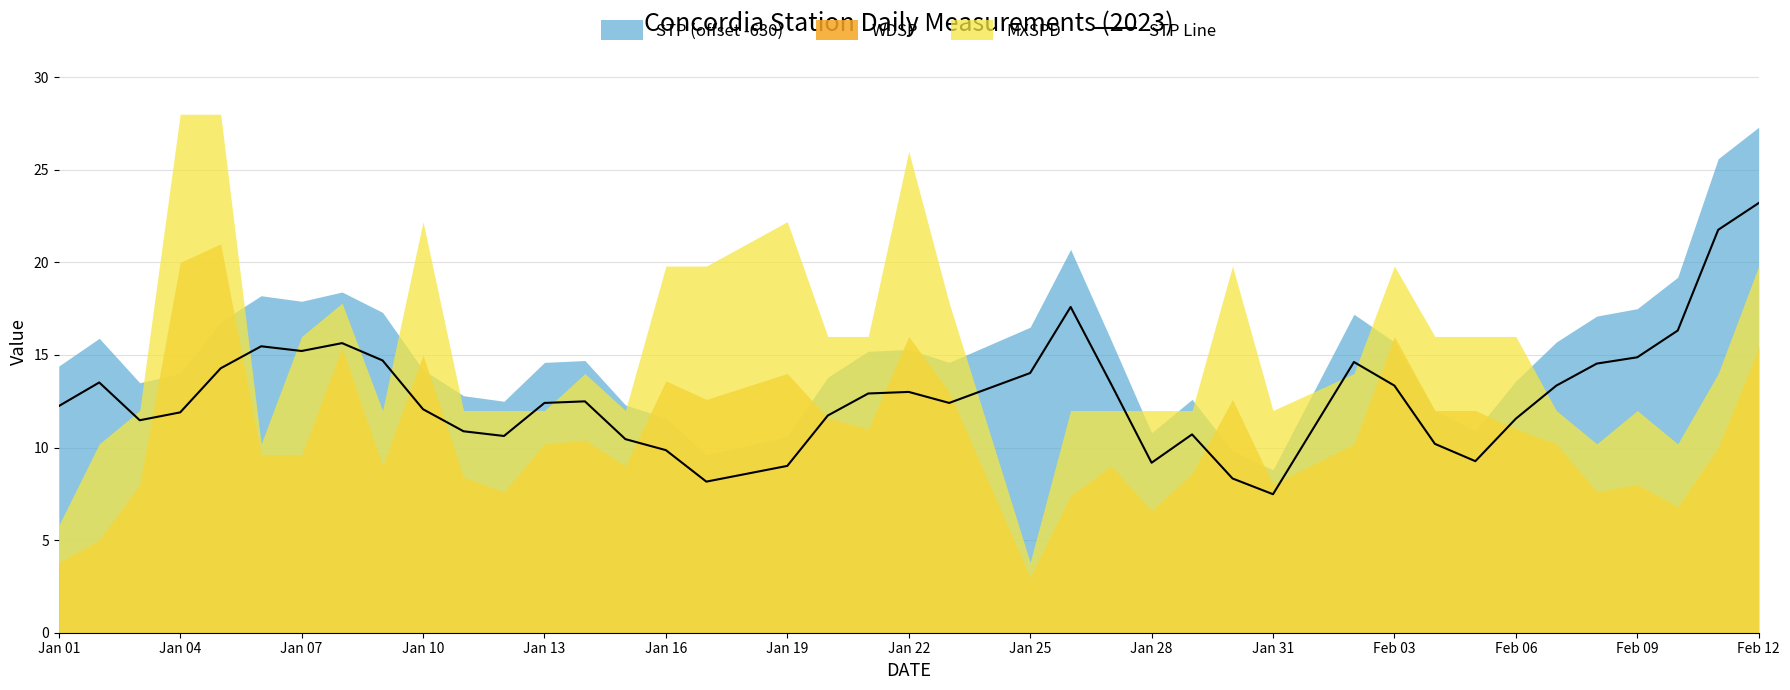

At which label does STP Line reach its minimum?

Jan 31